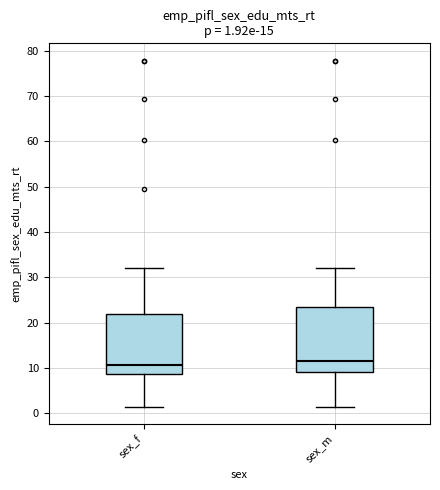

Comparing the boxes themselves (not the whiskers), which one is the tallest?

sex_m